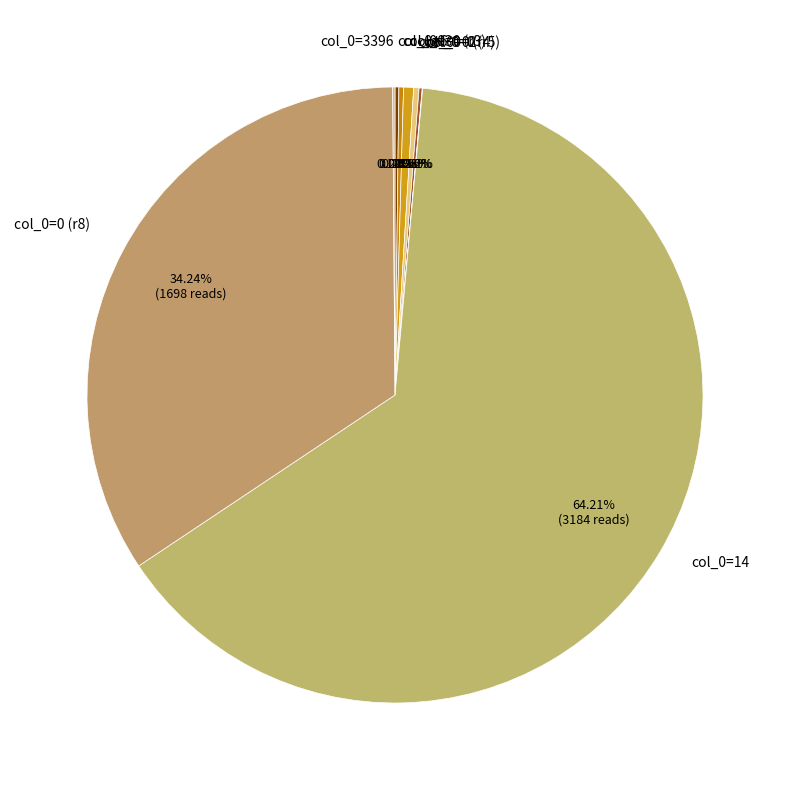

Do col_0=0 (r3) and col_0=0 (r4) together represent more than half of the pie?

No